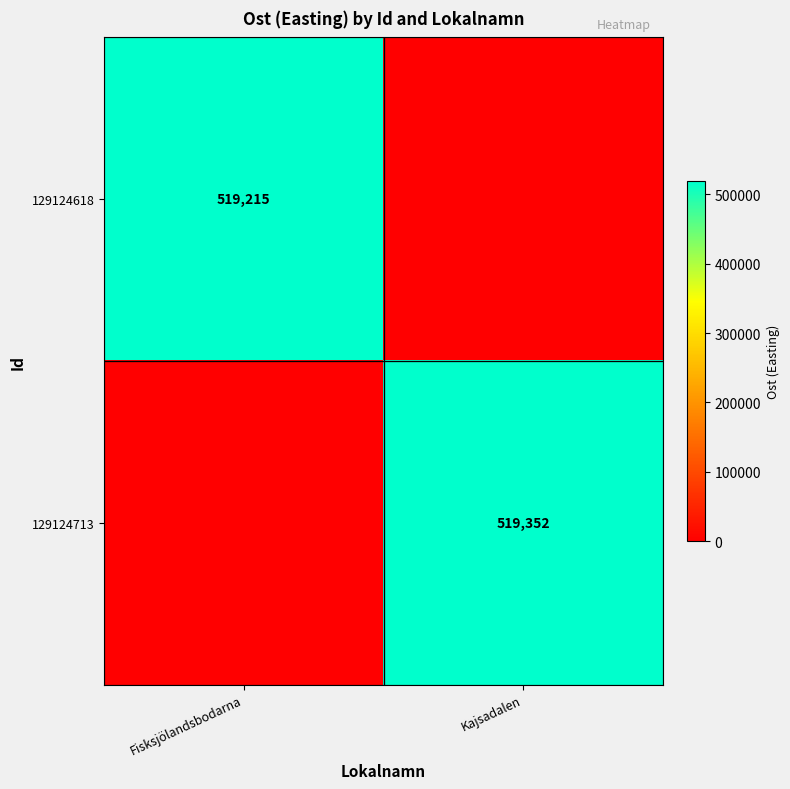

Is the value of 129124713 at Kajsadalen greater than the value of 129124618 at Fisksjölandsbodarna?

Yes